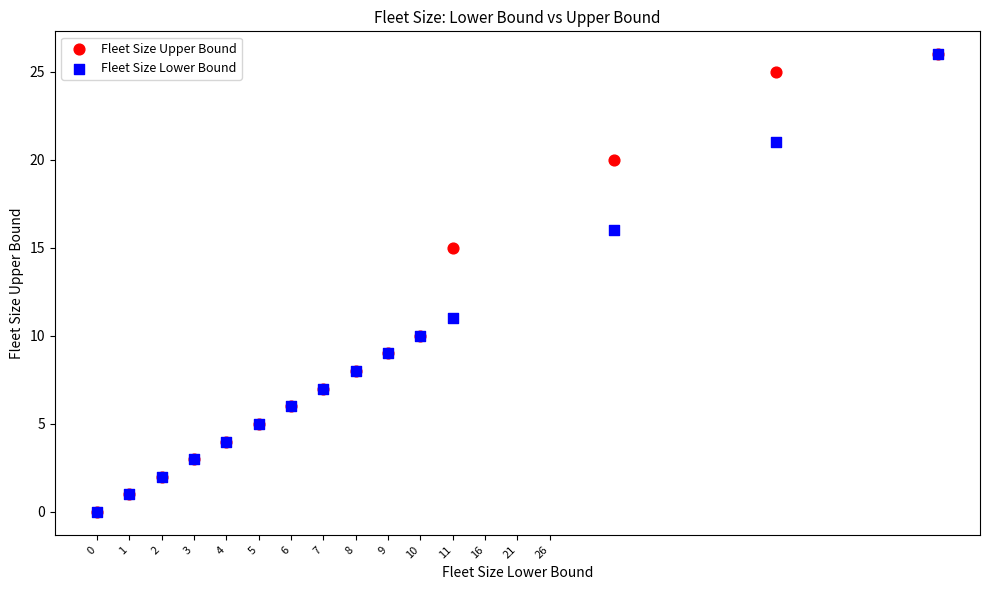

What are all the series names shown in the legend?

Fleet Size Upper Bound, Fleet Size Lower Bound